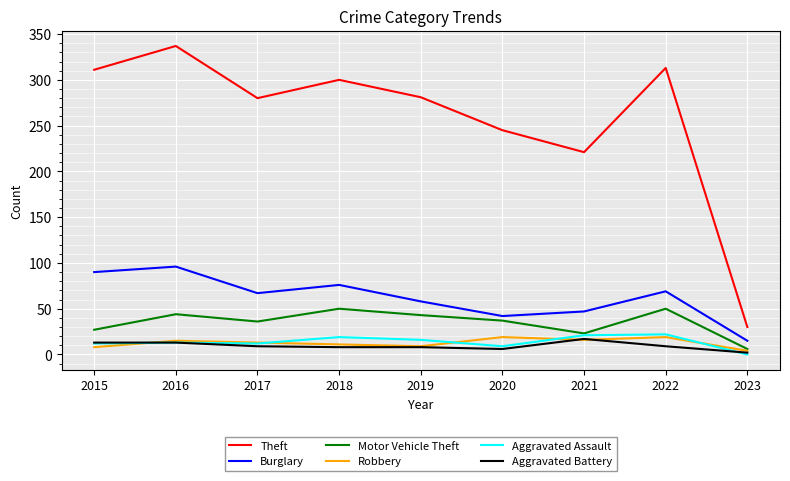

Which series has the largest total across all categories?

Theft